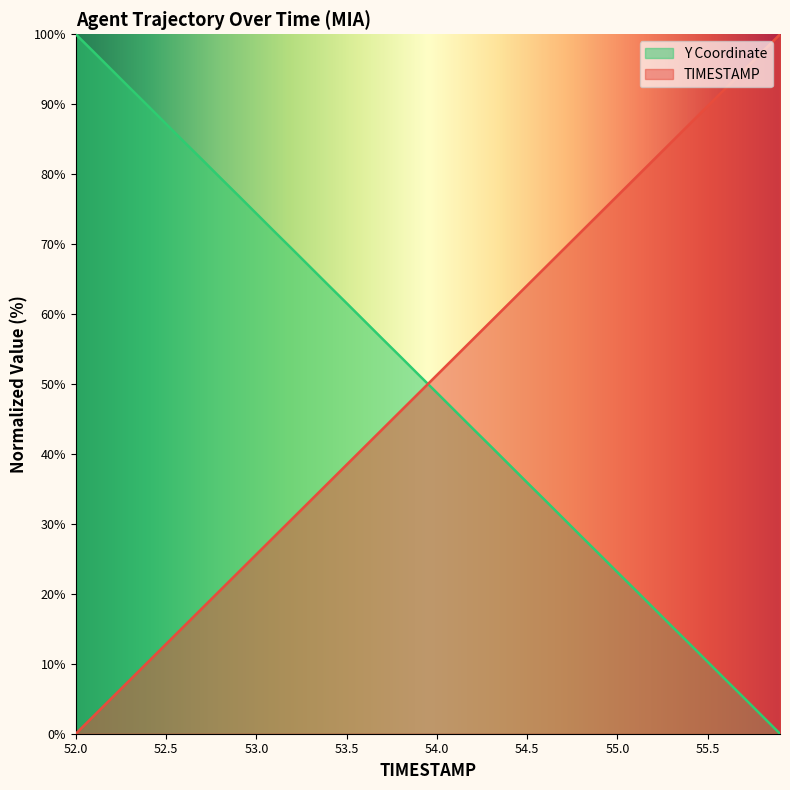

Which category has the highest value across all series?

39